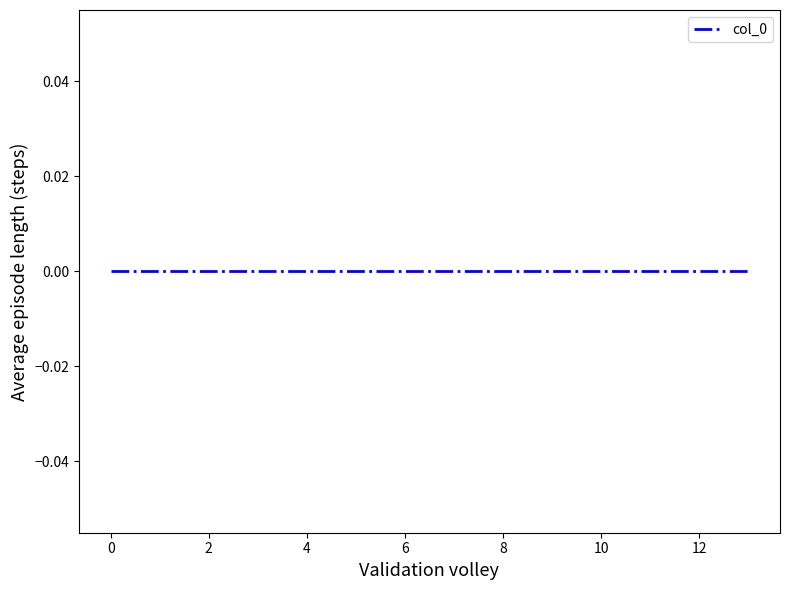

What is the label of the 5th point from the left?

4.0